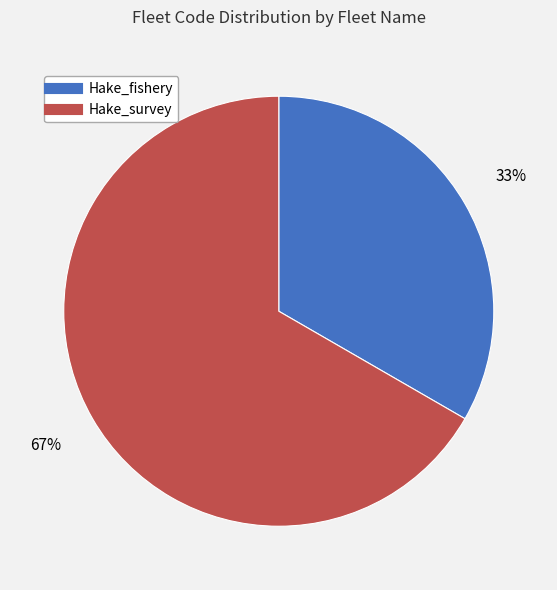

Count the number of slices in the pie.

2